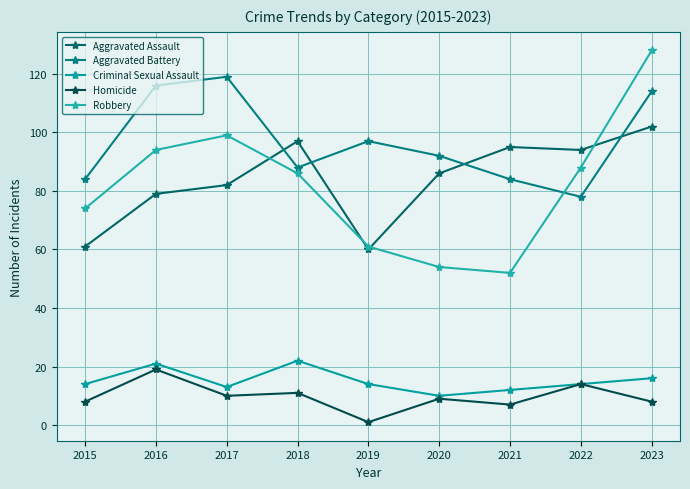

What is the difference between the maximum and minimum values in the Homicide series?

18